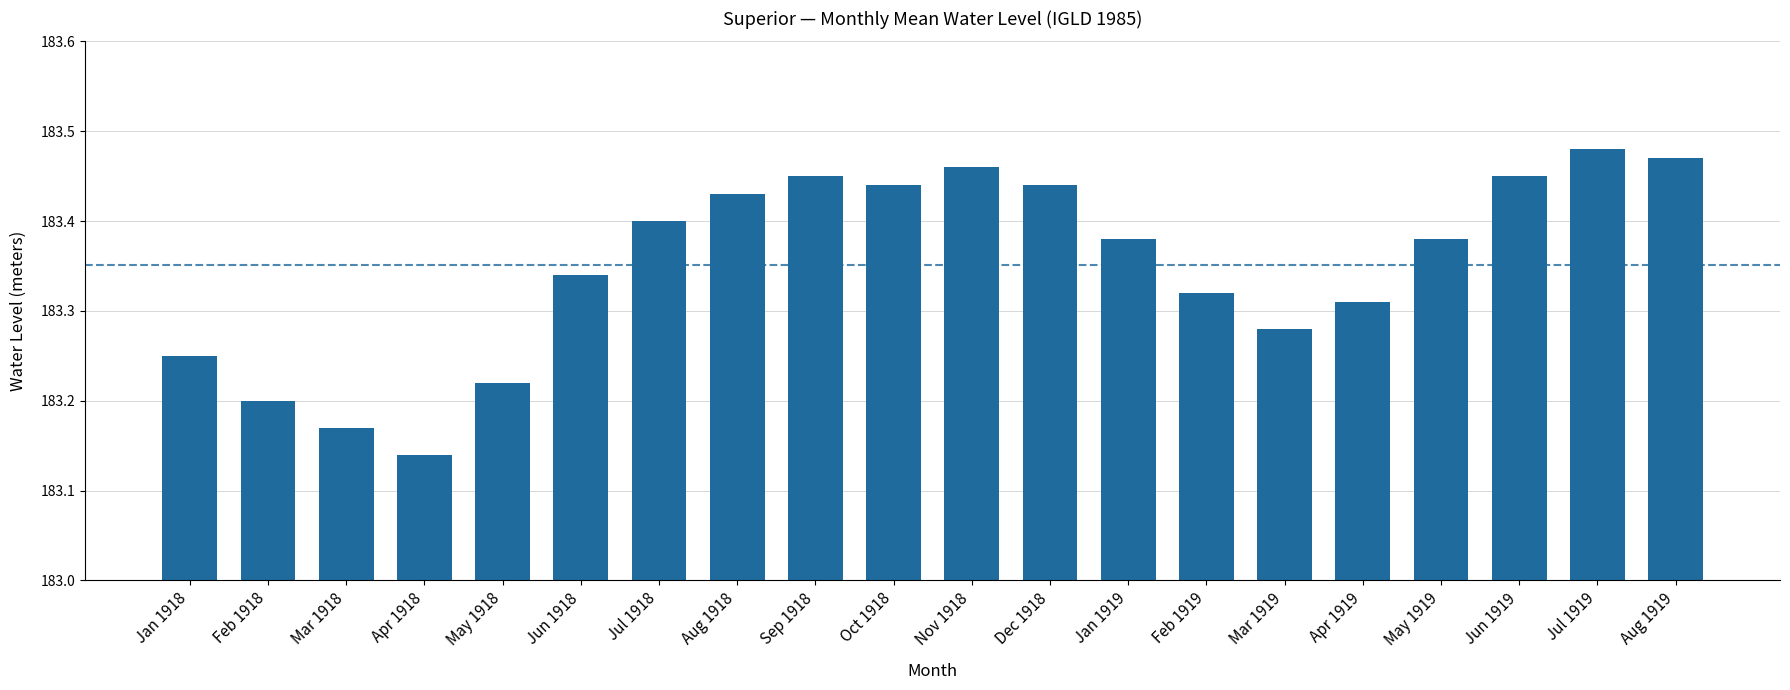

What is the label of the 3rd bar from the left?

Mar 1918